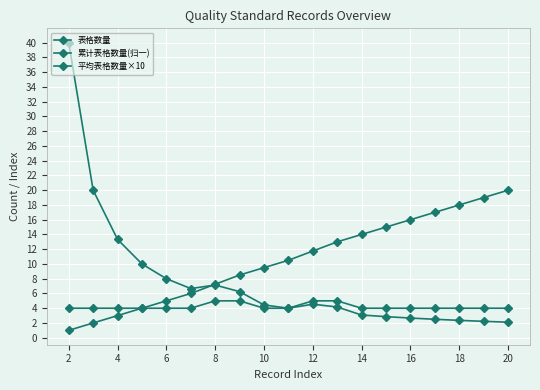

What is the smallest value displayed?

1.0